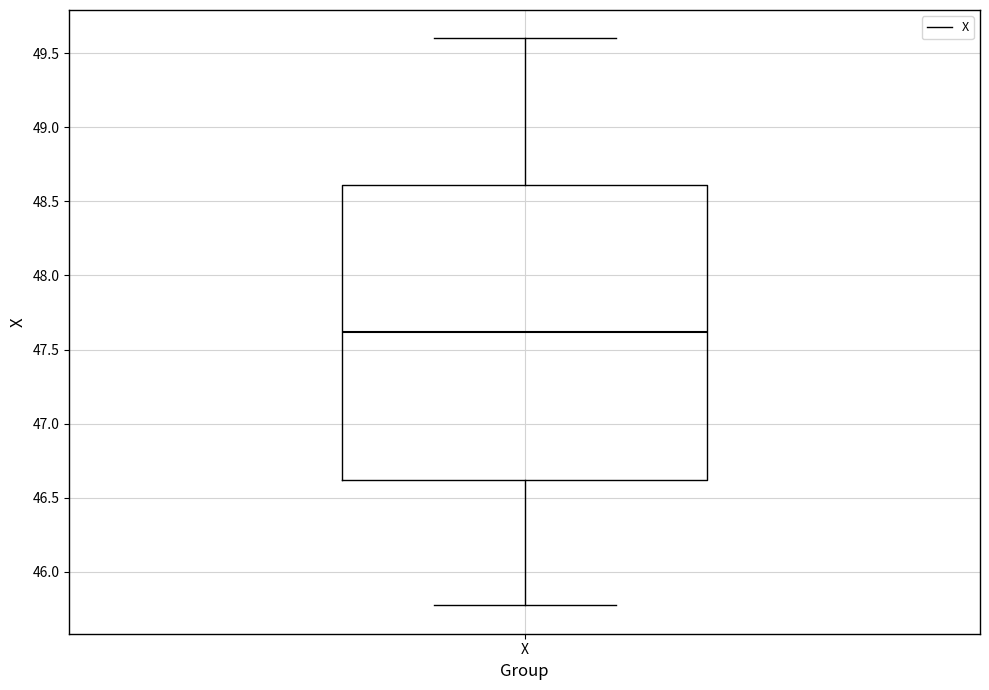

Where is the lower edge of the box for X on the y-axis? The values are not printed on the chart, so give them approximately, as read against the axis.

46.60